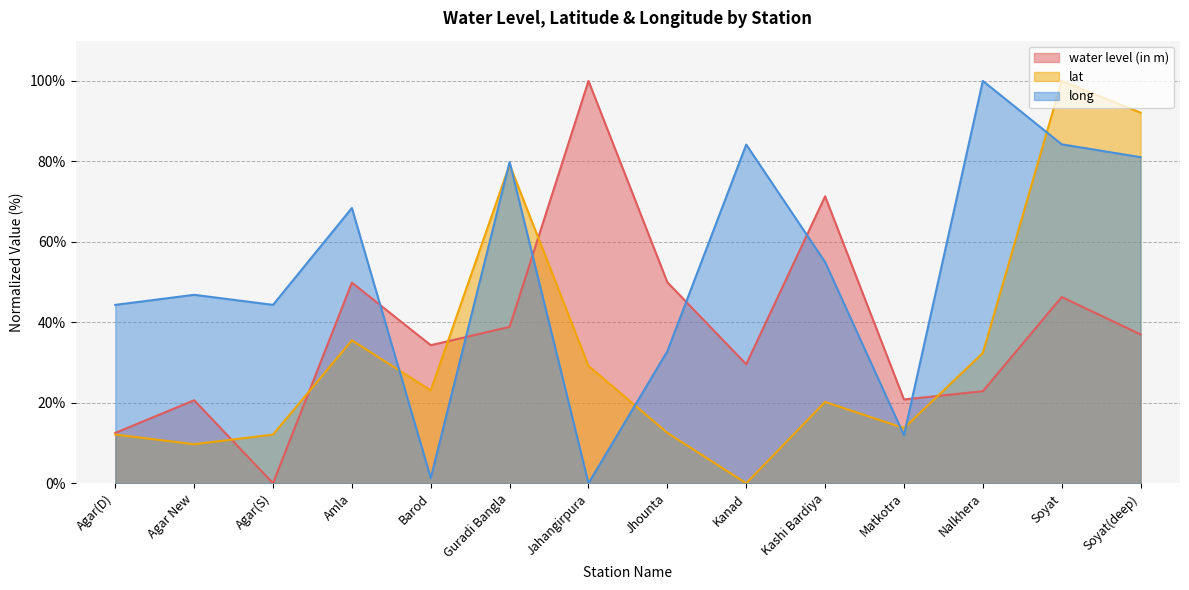

What is the spread (max minus min) of values at Kanad?

84.2